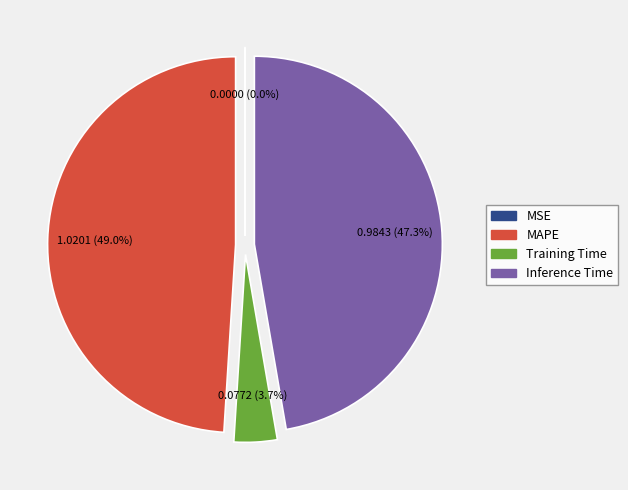

To the nearest percent, what is the average slice percentage?

25%